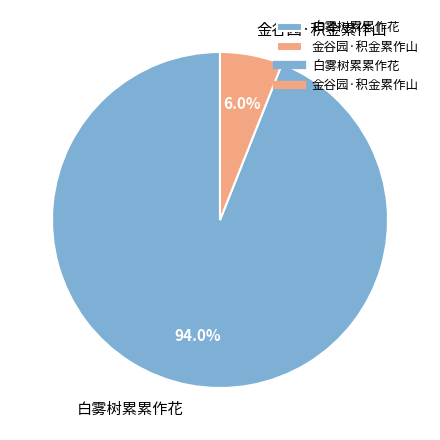

To the nearest percent, what is the average slice percentage?

50%